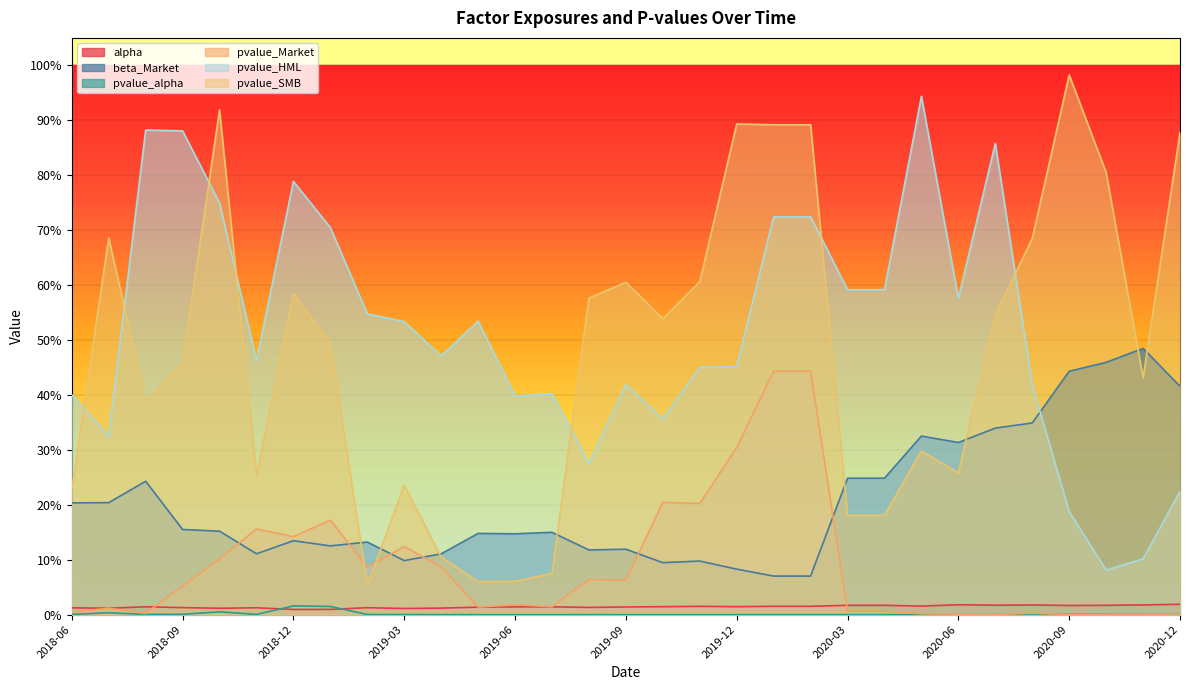

Reading left to right, transcribe all the data shown in this chart.

alpha: 2018-06=0.0	2018-07=0.0	2018-08=0.0	2018-09=0.0	2018-10=0.0	2018-11=0.0	2018-12=0.0	2019-01=0.0	2019-02=0.0	2019-03=0.0	2019-04=0.0	2019-05=0.0	2019-06=0.0	2019-07=0.0	2019-08=0.0	2019-09=0.0	2019-10=0.0	2019-11=0.0	2019-12=0.0	2020-01=0.0	2020-02=0.0	2020-03=0.0	2020-04=0.0	2020-05=0.0	2020-06=0.0	2020-07=0.0	2020-08=0.0	2020-09=0.0	2020-10=0.0	2020-11=0.0	2020-12=0.0
beta_Market: 2018-06=0.2	2018-07=0.2	2018-08=0.2	2018-09=0.2	2018-10=0.2	2018-11=0.1	2018-12=0.1	2019-01=0.1	2019-02=0.1	2019-03=0.1	2019-04=0.1	2019-05=0.1	2019-06=0.1	2019-07=0.1	2019-08=0.1	2019-09=0.1	2019-10=0.1	2019-11=0.1	2019-12=0.1	2020-01=0.1	2020-02=0.1	2020-03=0.2	2020-04=0.2	2020-05=0.3	2020-06=0.3	2020-07=0.3	2020-08=0.3	2020-09=0.4	2020-10=0.5	2020-11=0.5	2020-12=0.4
pvalue_alpha: 2018-06=0.0	2018-07=0.0	2018-08=0.0	2018-09=0.0	2018-10=0.0	2018-11=0.0	2018-12=0.0	2019-01=0.0	2019-02=0.0	2019-03=0.0	2019-04=0.0	2019-05=0.0	2019-06=0.0	2019-07=0.0	2019-08=0.0	2019-09=0.0	2019-10=0.0	2019-11=0.0	2019-12=0.0	2020-01=0.0	2020-02=0.0	2020-03=0.0	2020-04=0.0	2020-05=0.0	2020-06=0.0	2020-07=0.0	2020-08=0.0	2020-09=0.0	2020-10=0.0	2020-11=0.0	2020-12=0.0
pvalue_Market: 2018-06=0.0	2018-07=0.0	2018-08=0.0	2018-09=0.1	2018-10=0.1	2018-11=0.2	2018-12=0.1	2019-01=0.2	2019-02=0.1	2019-03=0.1	2019-04=0.1	2019-05=0.0	2019-06=0.0	2019-07=0.0	2019-08=0.1	2019-09=0.1	2019-10=0.2	2019-11=0.2	2019-12=0.3	2020-01=0.4	2020-02=0.4	2020-03=0.0	2020-04=0.0	2020-05=0.0	2020-06=0.0	2020-07=0.0	2020-08=0.0	2020-09=0.0	2020-10=0.0	2020-11=0.0	2020-12=0.0
pvalue_HML: 2018-06=0.4	2018-07=0.3	2018-08=0.9	2018-09=0.9	2018-10=0.7	2018-11=0.5	2018-12=0.8	2019-01=0.7	2019-02=0.5	2019-03=0.5	2019-04=0.5	2019-05=0.5	2019-06=0.4	2019-07=0.4	2019-08=0.3	2019-09=0.4	2019-10=0.4	2019-11=0.5	2019-12=0.5	2020-01=0.7	2020-02=0.7	2020-03=0.6	2020-04=0.6	2020-05=0.9	2020-06=0.6	2020-07=0.9	2020-08=0.4	2020-09=0.2	2020-10=0.1	2020-11=0.1	2020-12=0.2
pvalue_SMB: 2018-06=0.2	2018-07=0.7	2018-08=0.4	2018-09=0.5	2018-10=0.9	2018-11=0.3	2018-12=0.6	2019-01=0.5	2019-02=0.1	2019-03=0.2	2019-04=0.1	2019-05=0.1	2019-06=0.1	2019-07=0.1	2019-08=0.6	2019-09=0.6	2019-10=0.5	2019-11=0.6	2019-12=0.9	2020-01=0.9	2020-02=0.9	2020-03=0.2	2020-04=0.2	2020-05=0.3	2020-06=0.3	2020-07=0.5	2020-08=0.7	2020-09=1.0	2020-10=0.8	2020-11=0.4	2020-12=0.9